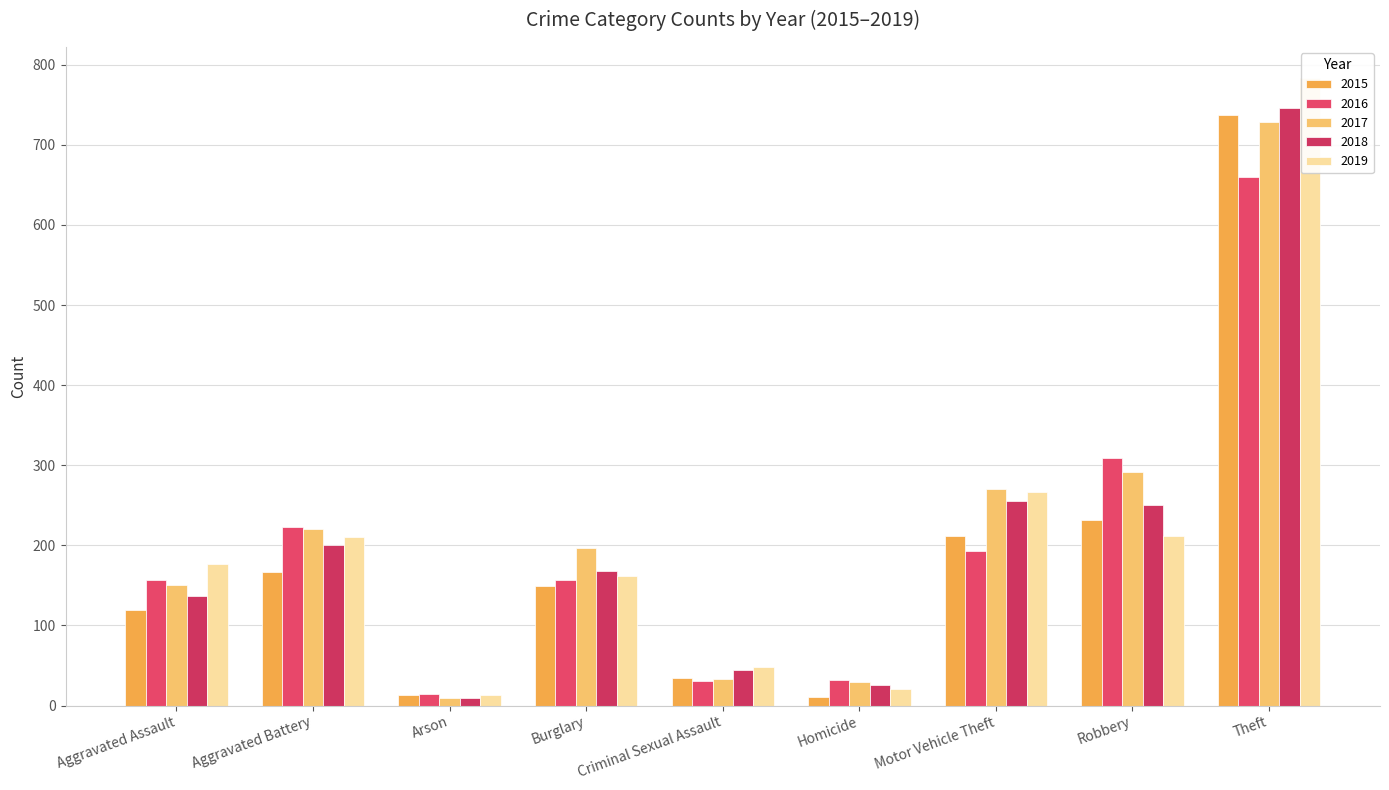

Which series changed the most between Burglary and Theft?

2019